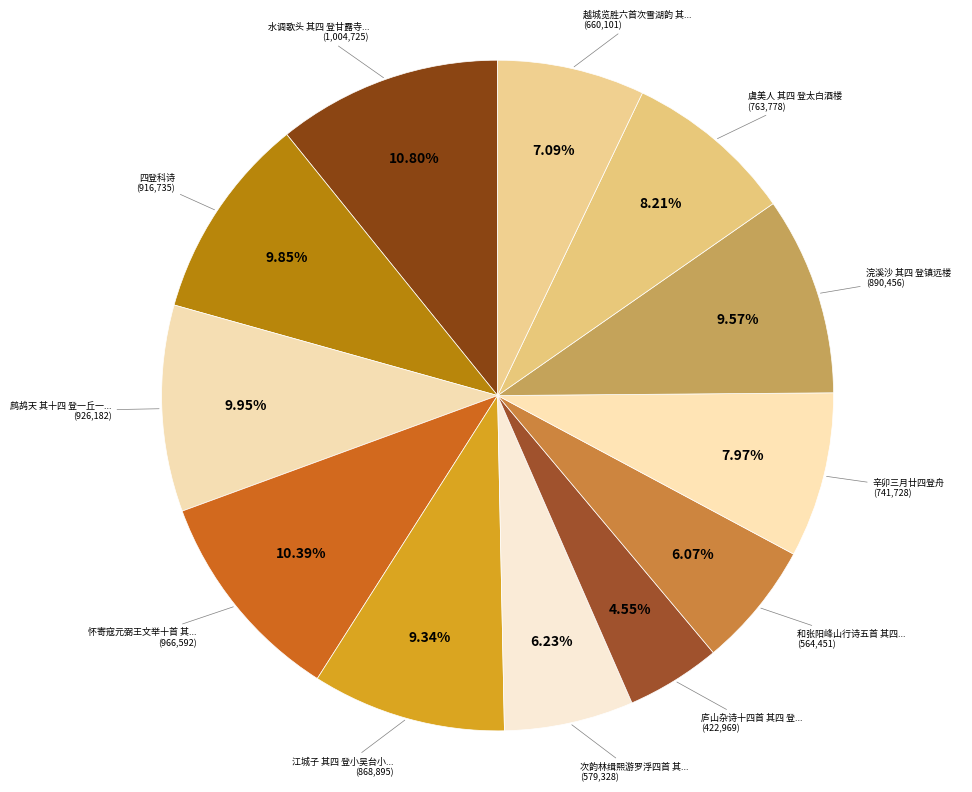

How many slices are in this pie chart?

12